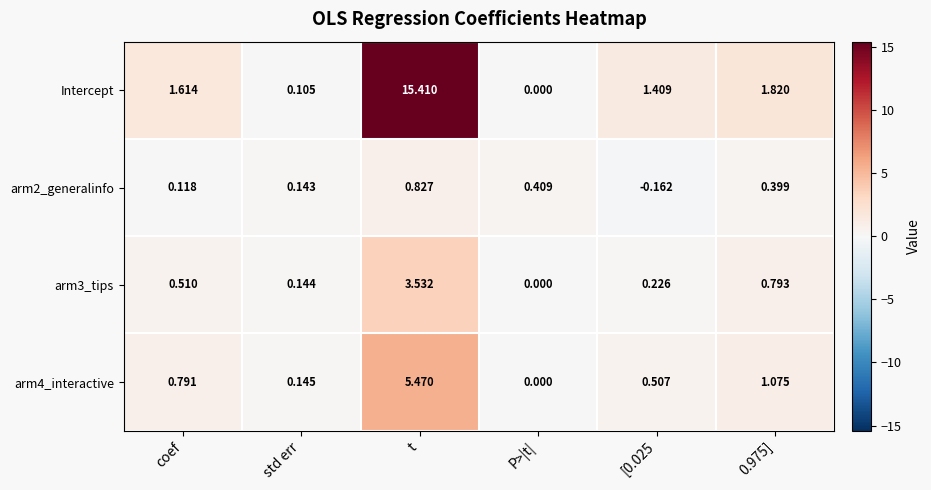

Which series has the largest range (max minus min)?

Intercept